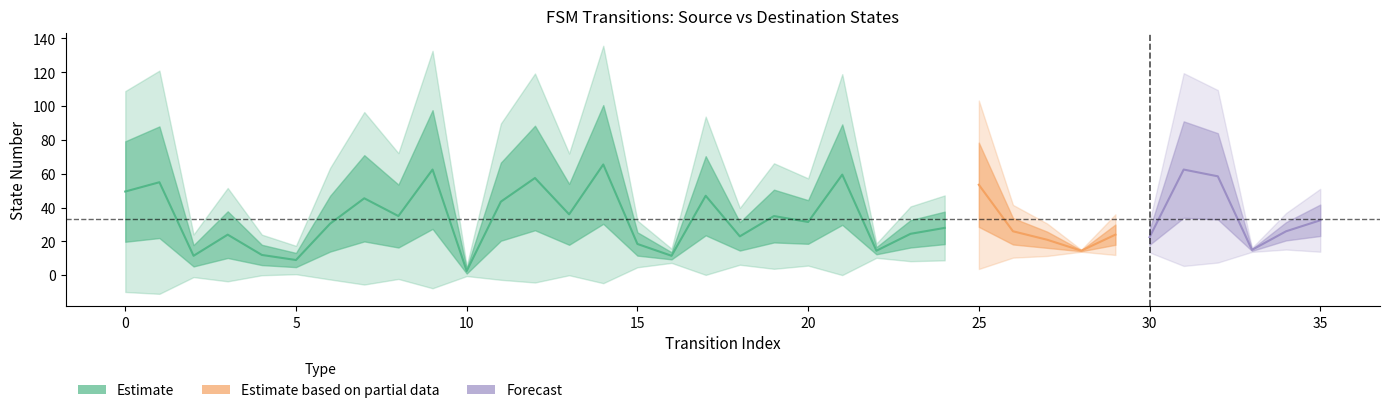

True or false: source_state and destination_state intersect in this chart.

True